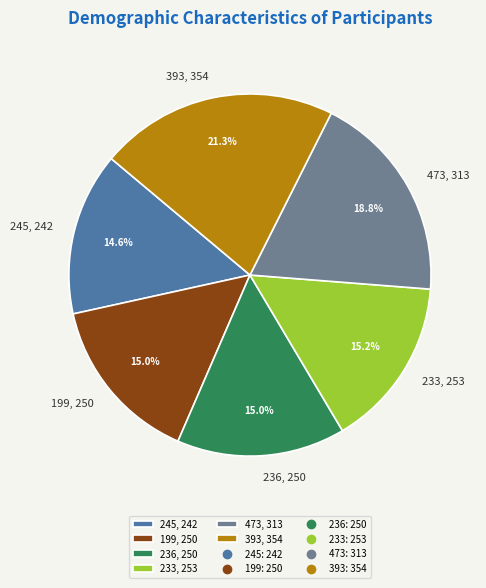

To the nearest percent, what is the combined percentage of 233 and 473?

34%